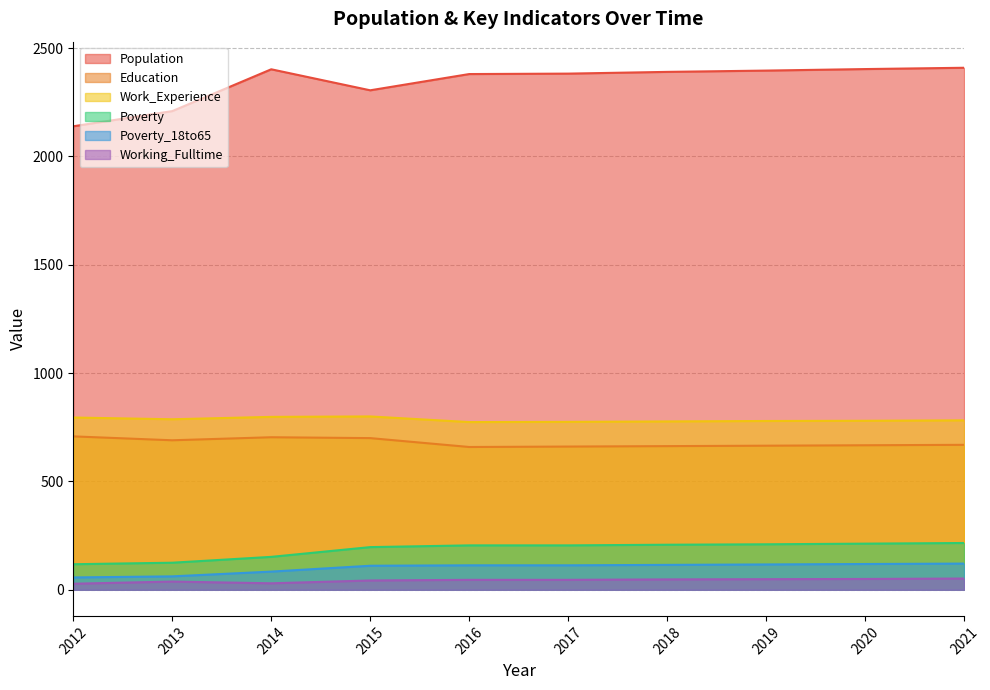

The Poverty_18to65 series shows 42 at 2013. True or false?

False